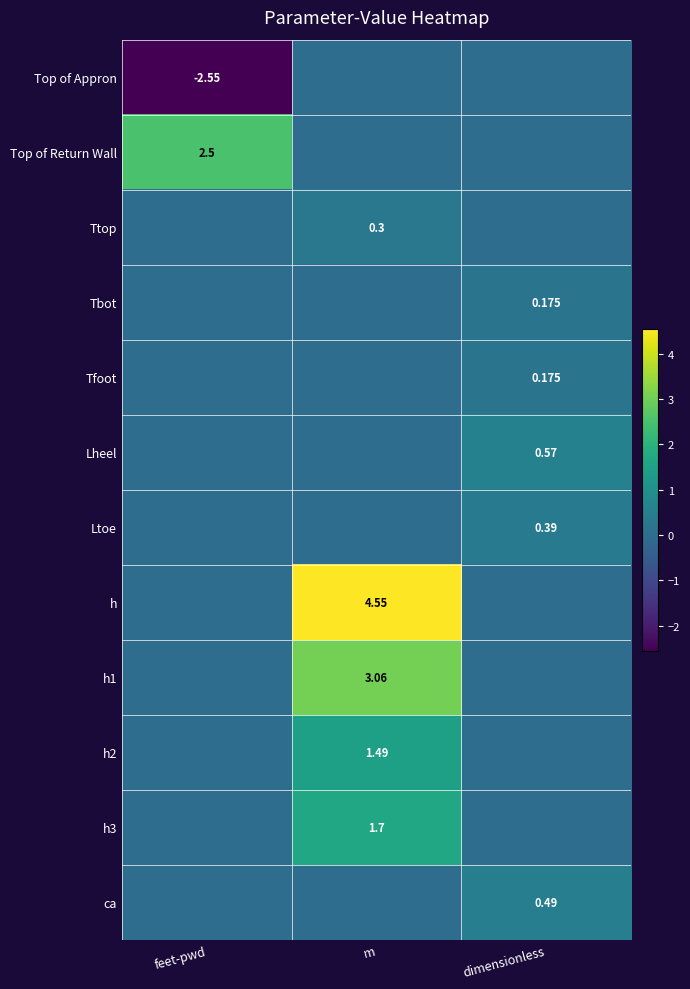

Is the value of Ltoe at dimensionless greater than the value of Tfoot at dimensionless?

Yes